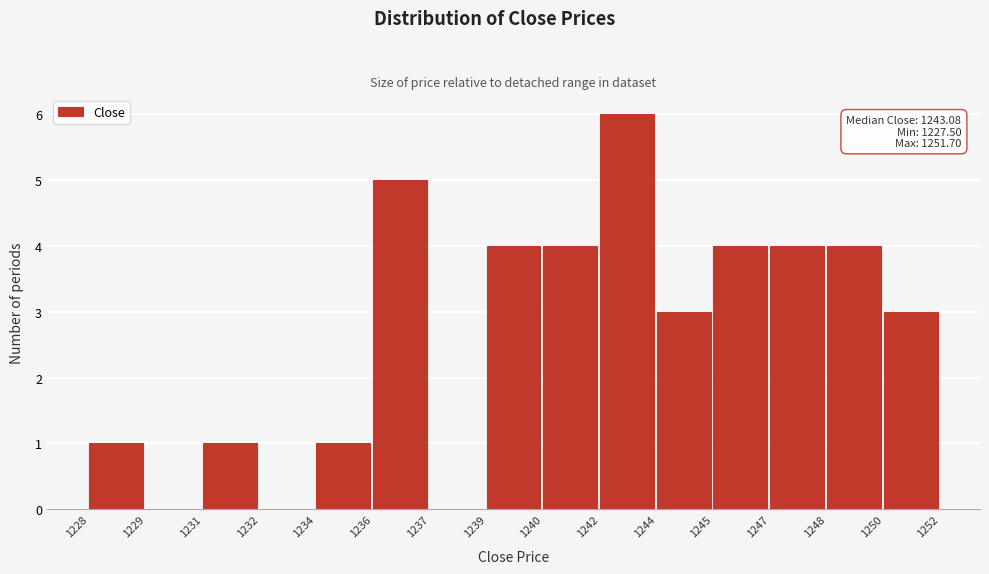

Reading left to right, list all the values displayed in this chart.

1228=1	1229=0	1231=1	1232=0	1234=1	1236=5	1237=0	1239=4	1240=4	1242=6	1244=3	1245=4	1247=4	1248=4	1250=3